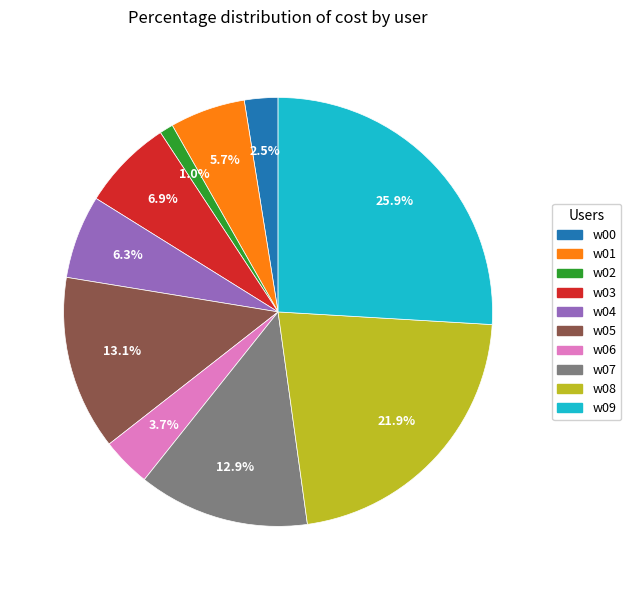

What percentage is NOT represented by w04?

93.7%